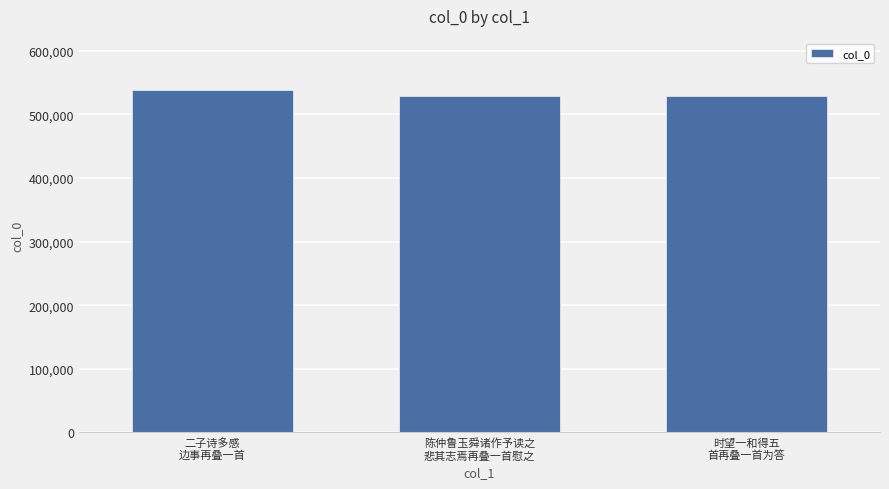

What is the sum of all values?

1596511